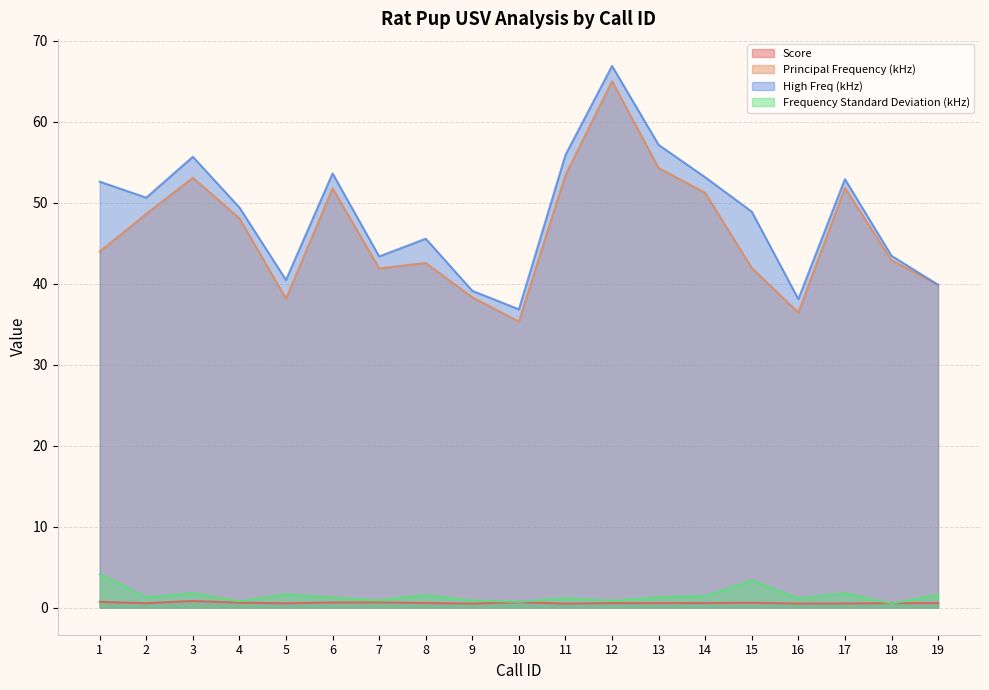

What is the difference between the highest and lowest values at 11?

55.4